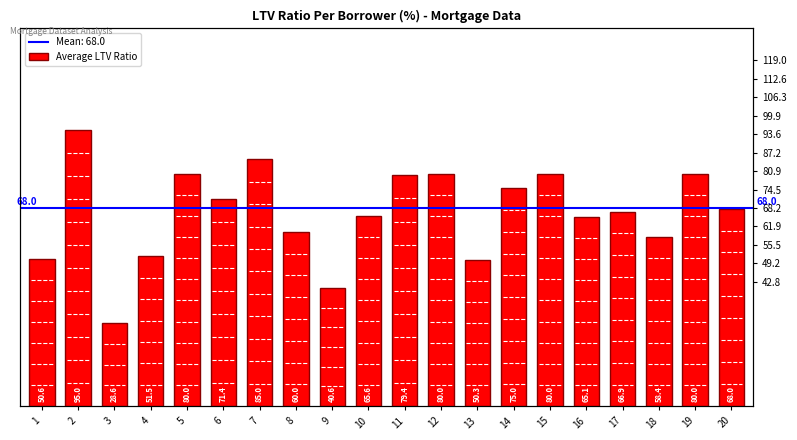

What value does the data have at 19?

80.0